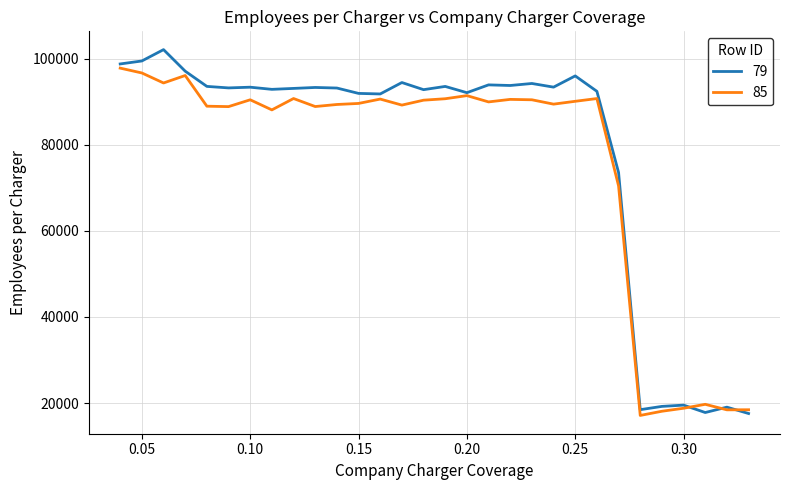

Rank the series by their maximum value, from highest to lowest.

79, 85